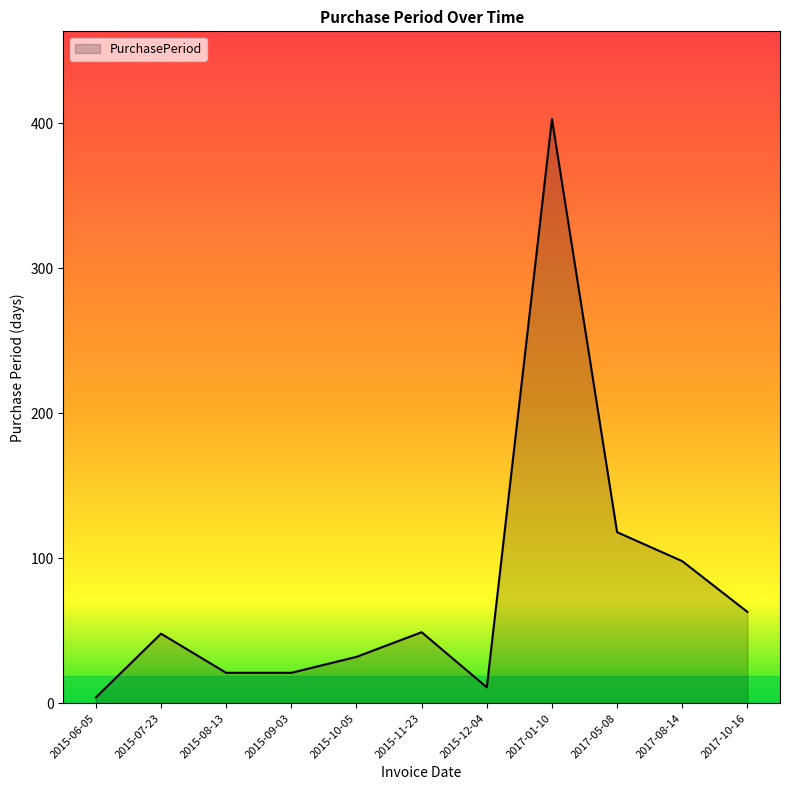

True or false: there are more than 1 points higher than both neighbors.

True